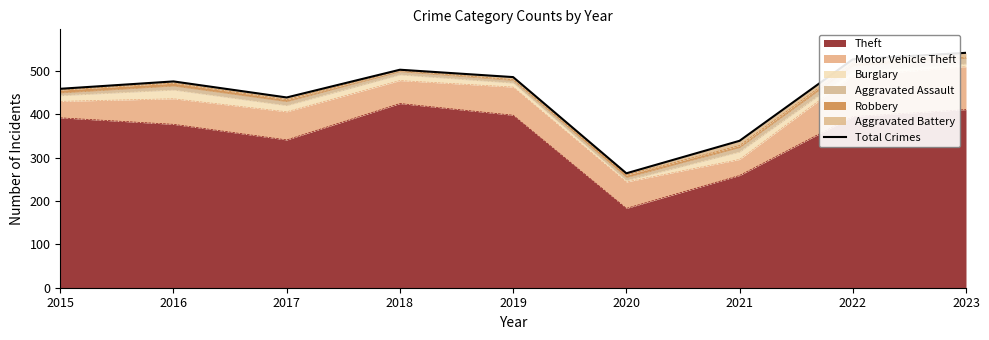

What is the lowest value of the Theft series?

183